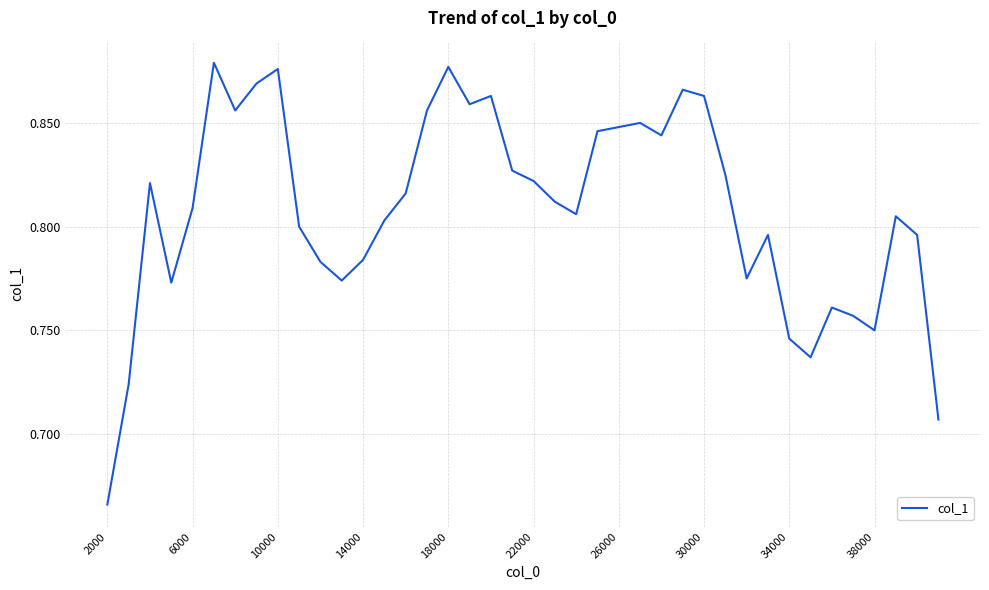

How many lines are shown in the chart?

1